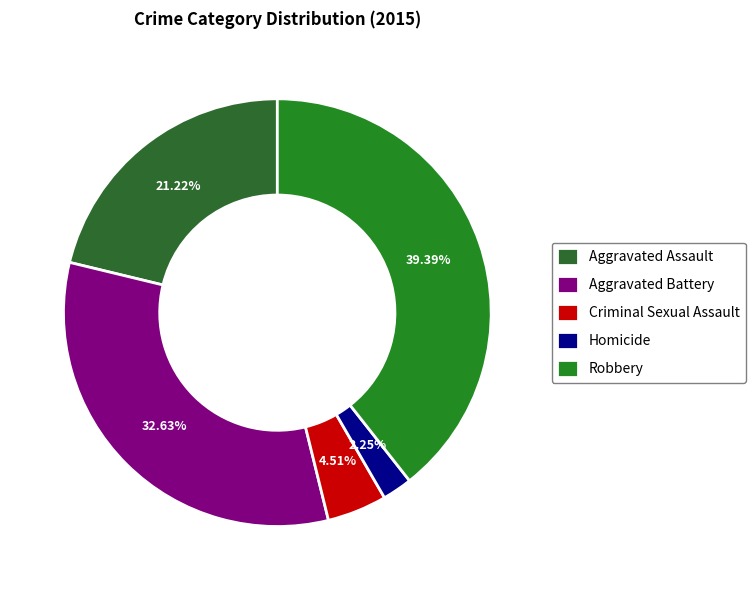

Rank the categories by value from lowest to highest.

Homicide, Criminal Sexual Assault, Aggravated Assault, Aggravated Battery, Robbery